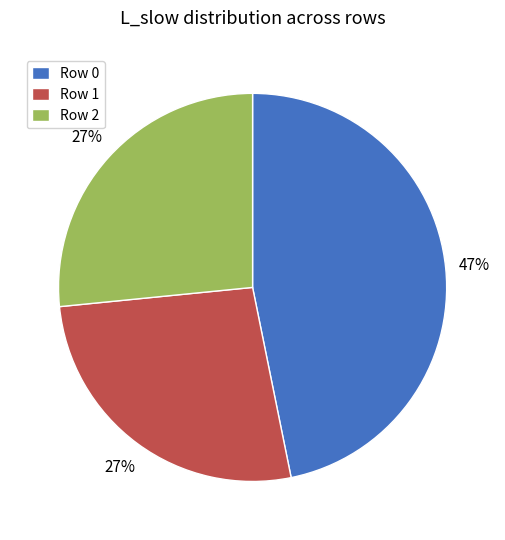

Is there any slice that represents more than half of the pie?

No